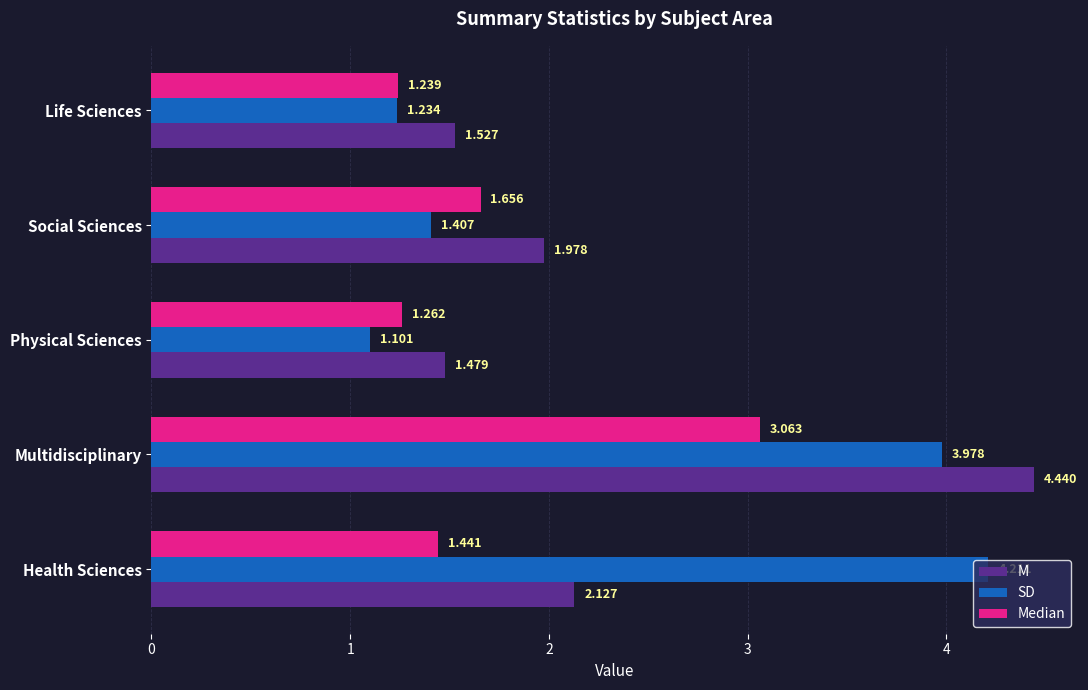

Rank the series by their maximum value, from highest to lowest.

M, SD, Median